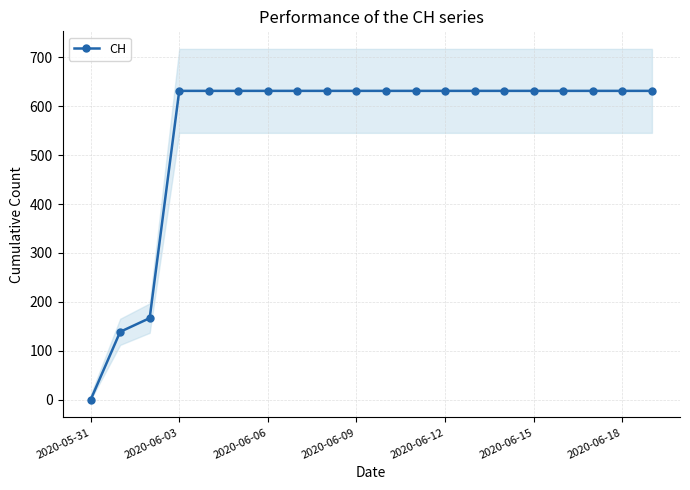

The CH series shows 249 at 2020-05-31. True or false?

False